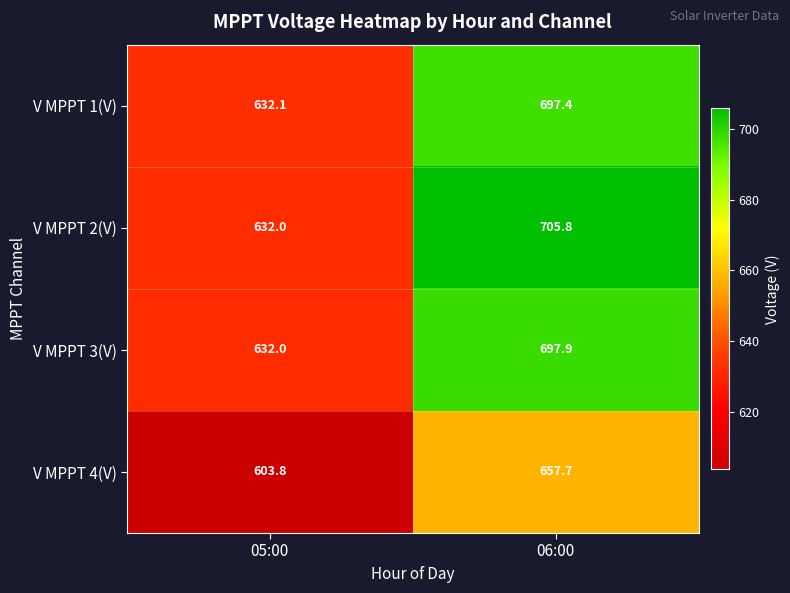

Is the value of V MPPT 2(V) at 05:00 greater than the value of V MPPT 4(V) at 06:00?

No